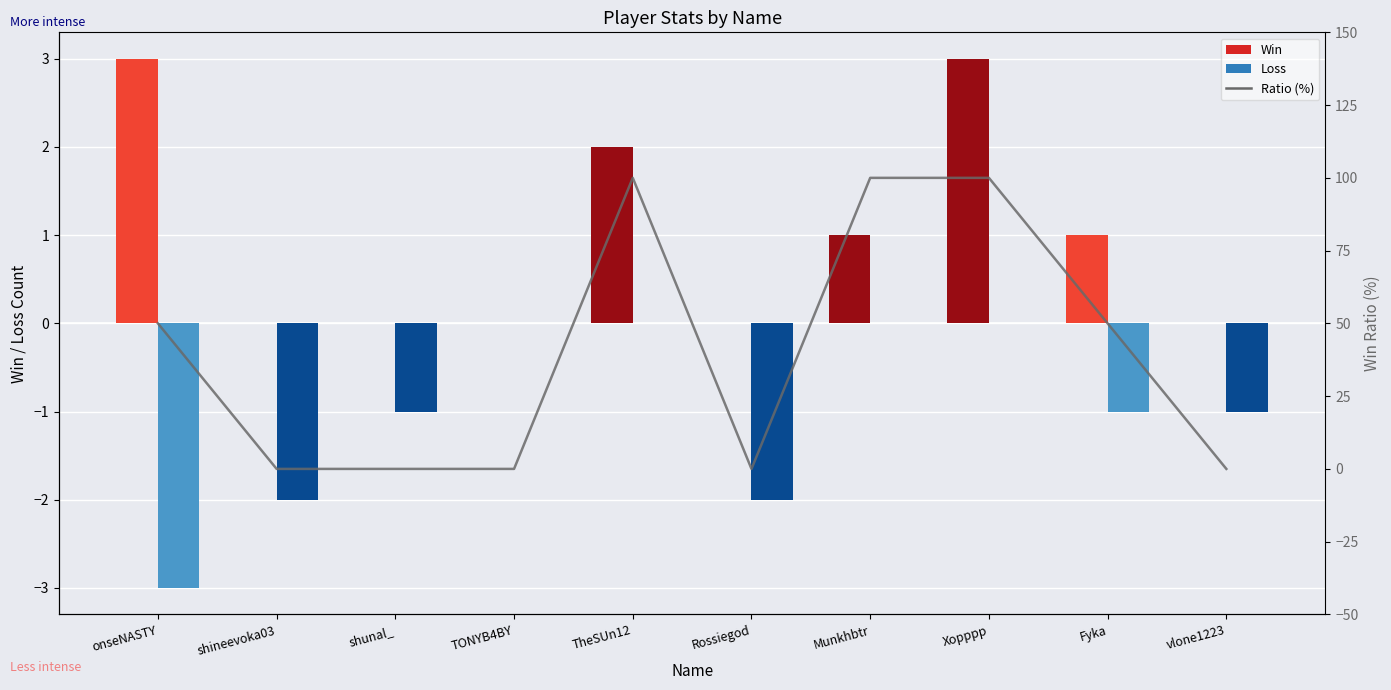

Where is the data nearest to the value 50?

onseNASTY